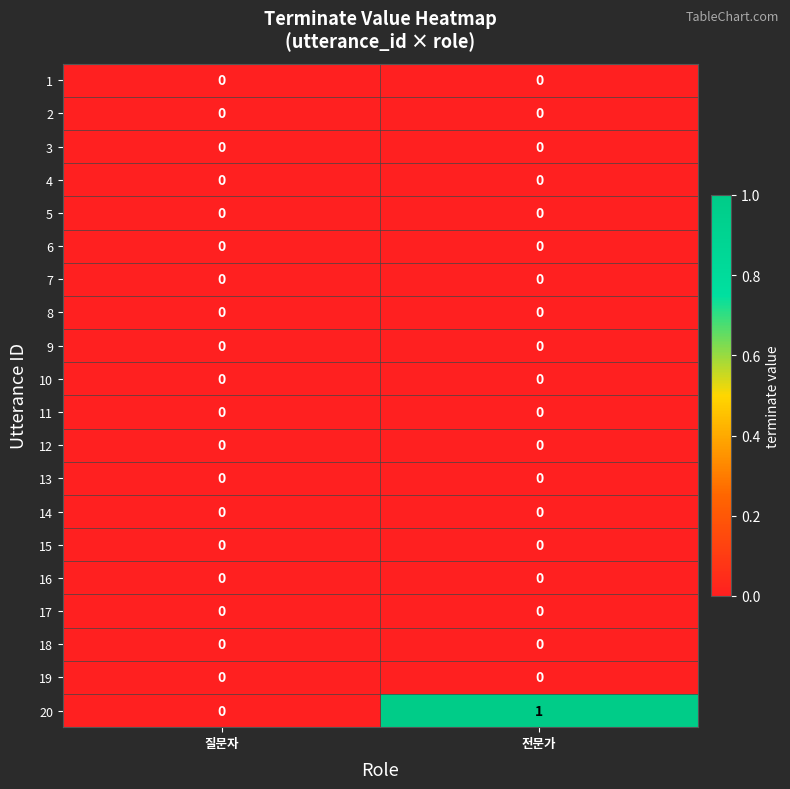

At which category is the sum across all series the highest?

전문가